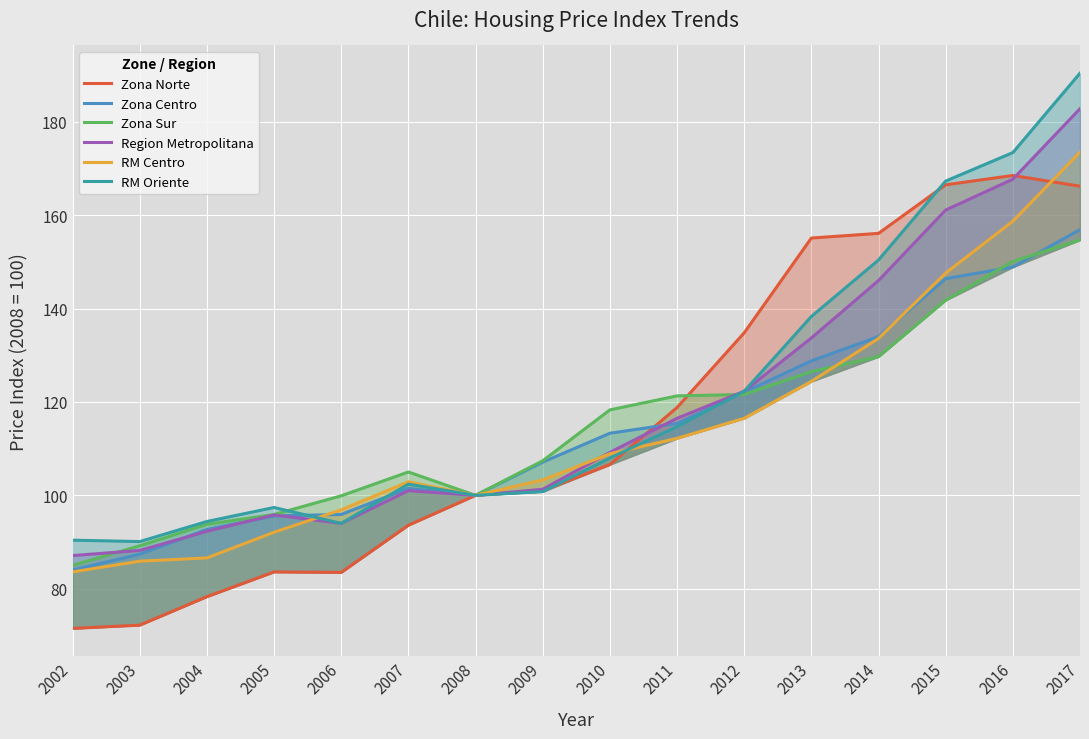

What is the highest value of the RM Oriente series?

190.4